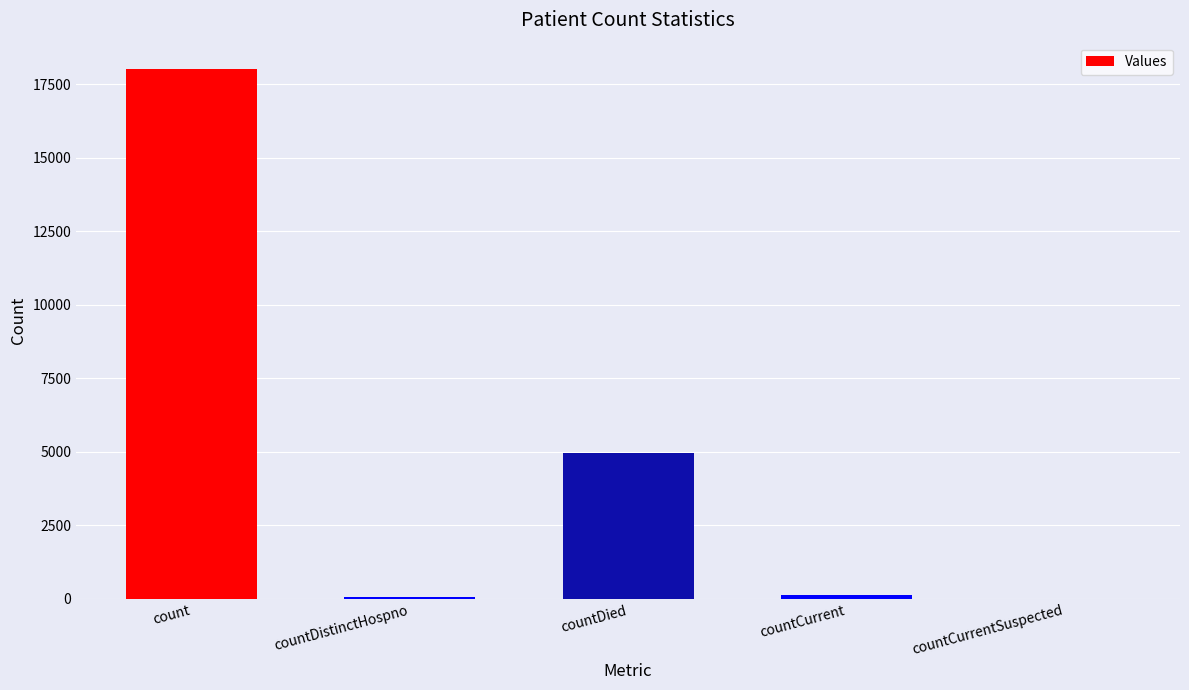

The value at countCurrentSuspected is 0. True or false?

True